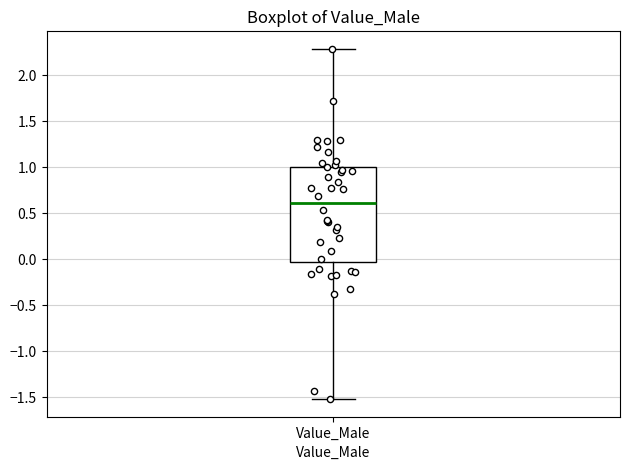

Read this box plot against the y-axis: the position of the median line, the range covered by the box, and the ends of both whiskers. The values are not printed on the chart, so give them approximately, as read against the axis.

median 0.60, box -0.05 to 1.00, whiskers -1.50 to 2.30